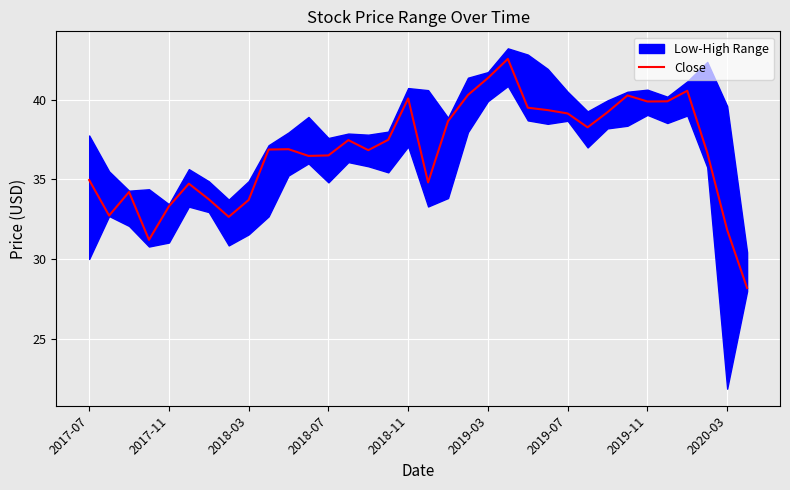

What is the difference between the maximum and minimum values?

14.4